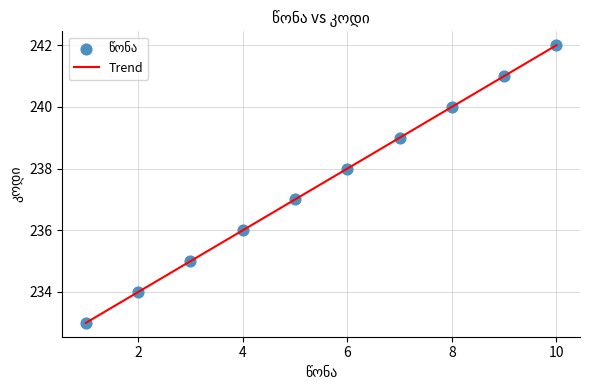

What is the greatest value displayed?

242.0